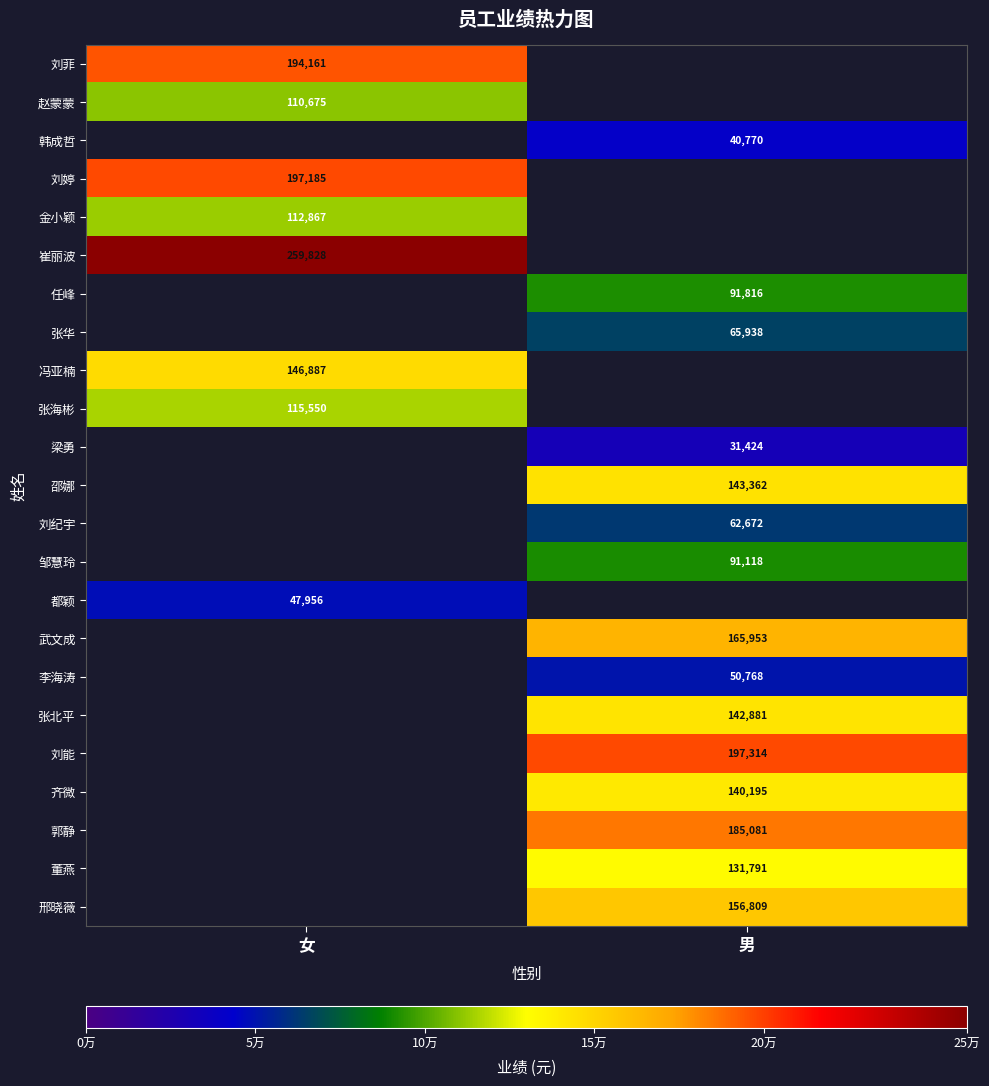

The 刘菲 series shows 290535 at 女. True or false?

False